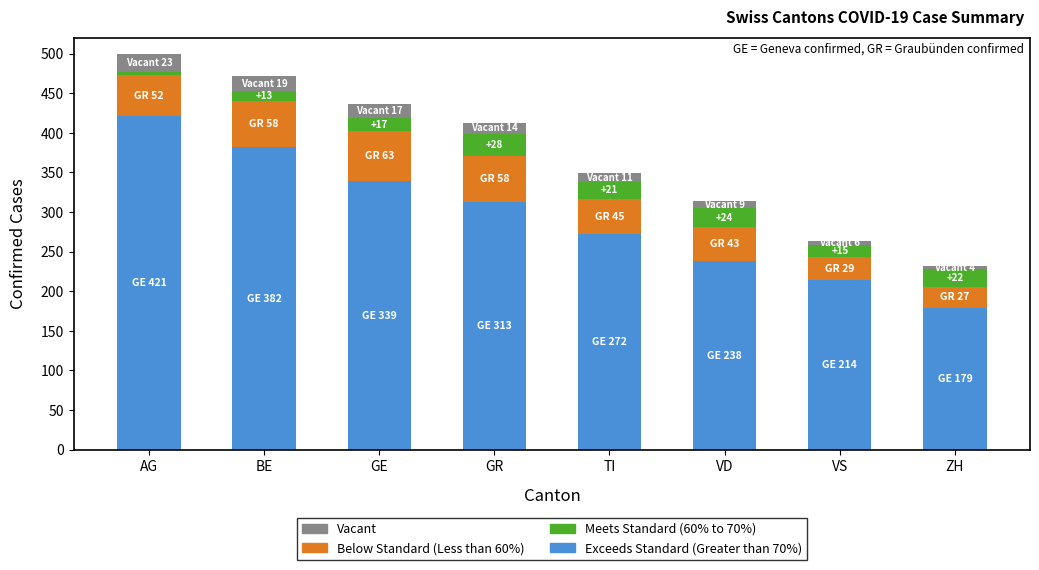

What is the difference between the second highest and minimum values in the Exceeds Standard (Greater than 70%) series?

203